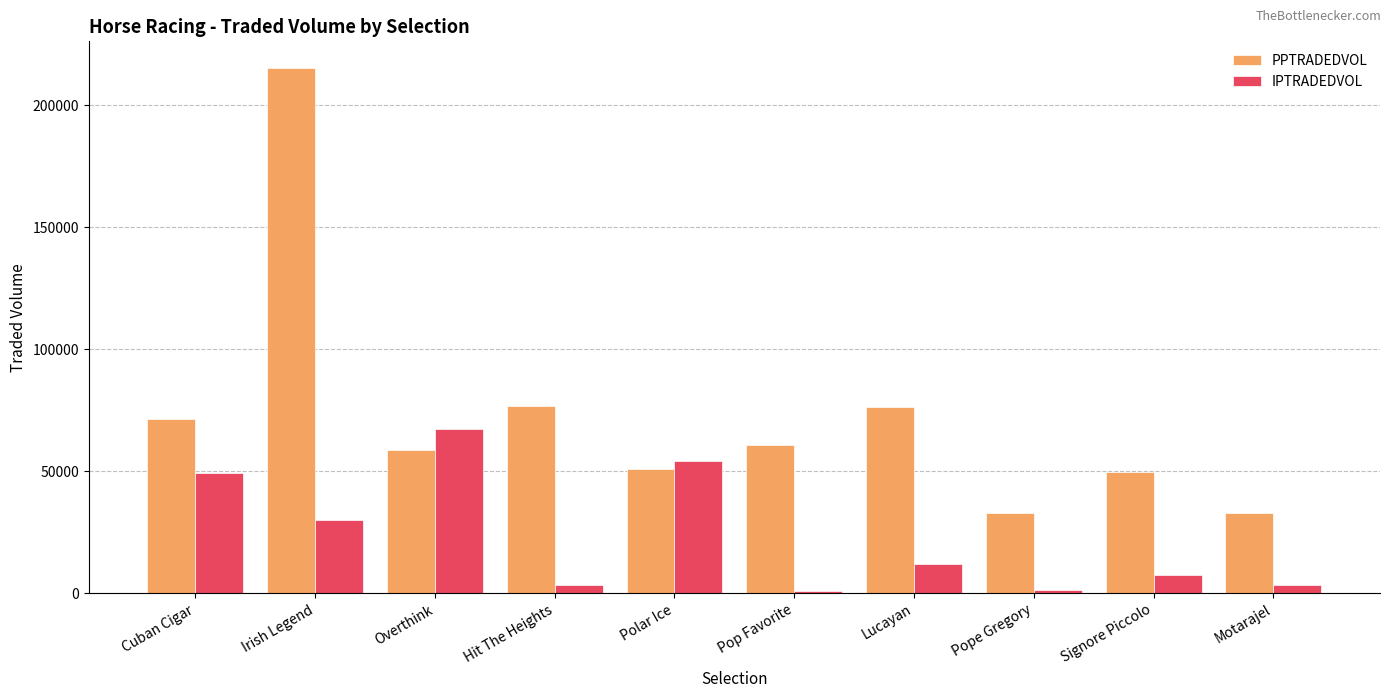

List the series in order of their overall mean, lowest first.

IPTRADEDVOL, PPTRADEDVOL